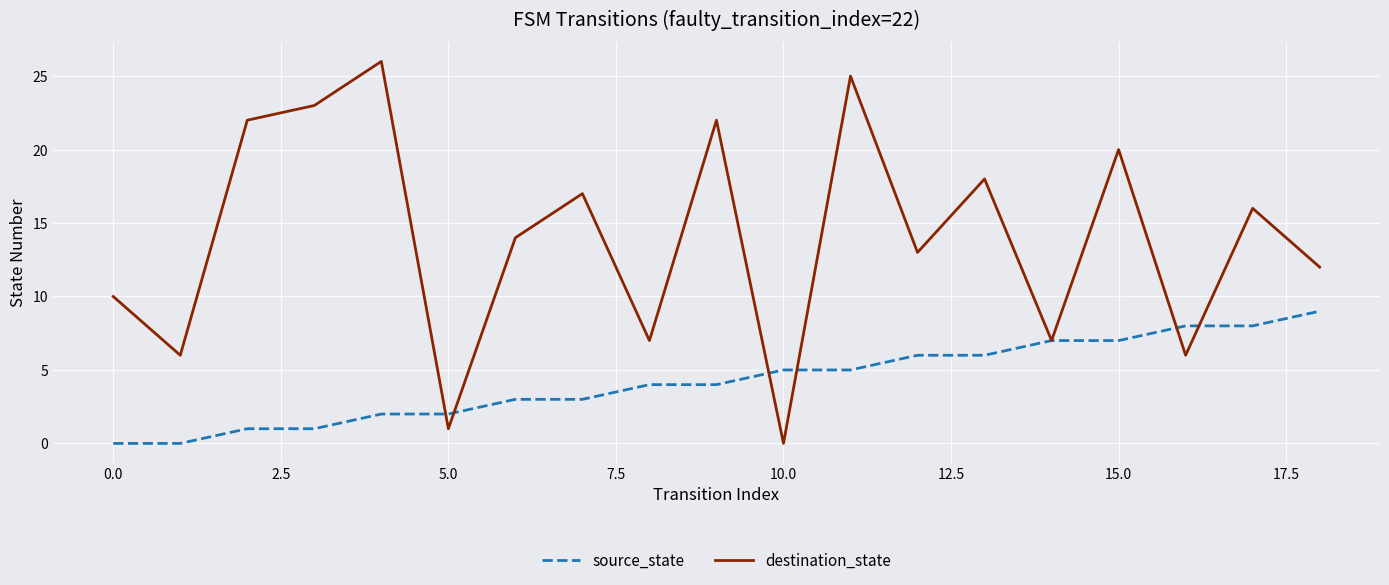

What is the greatest value displayed?

26